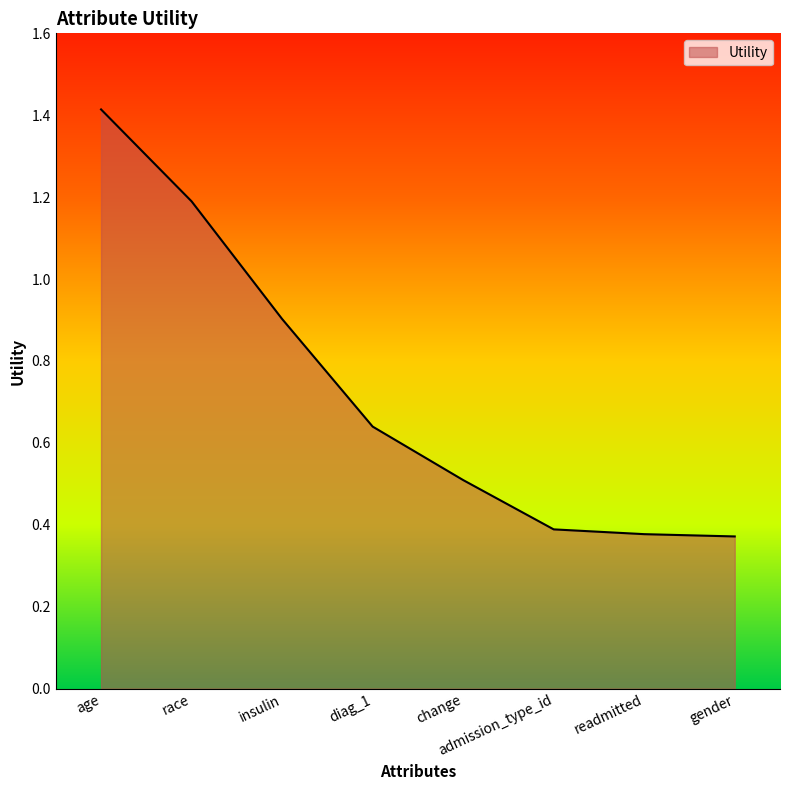

What is the maximum value shown in the chart?

1.4